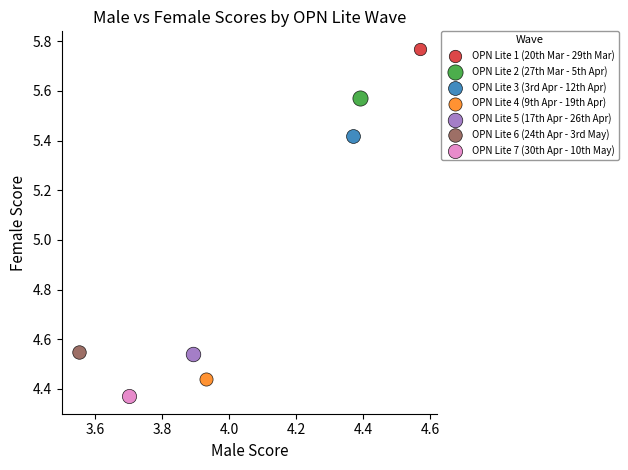

What are all the series names shown in the legend?

OPN Lite 1 (20th Mar - 29th Mar), OPN Lite 2 (27th Mar - 5th Apr), OPN Lite 3 (3rd Apr - 12th Apr), OPN Lite 4 (9th Apr - 19th Apr), OPN Lite 5 (17th Apr - 26th Apr), OPN Lite 6 (24th Apr - 3rd May), OPN Lite 7 (30th Apr - 10th May)